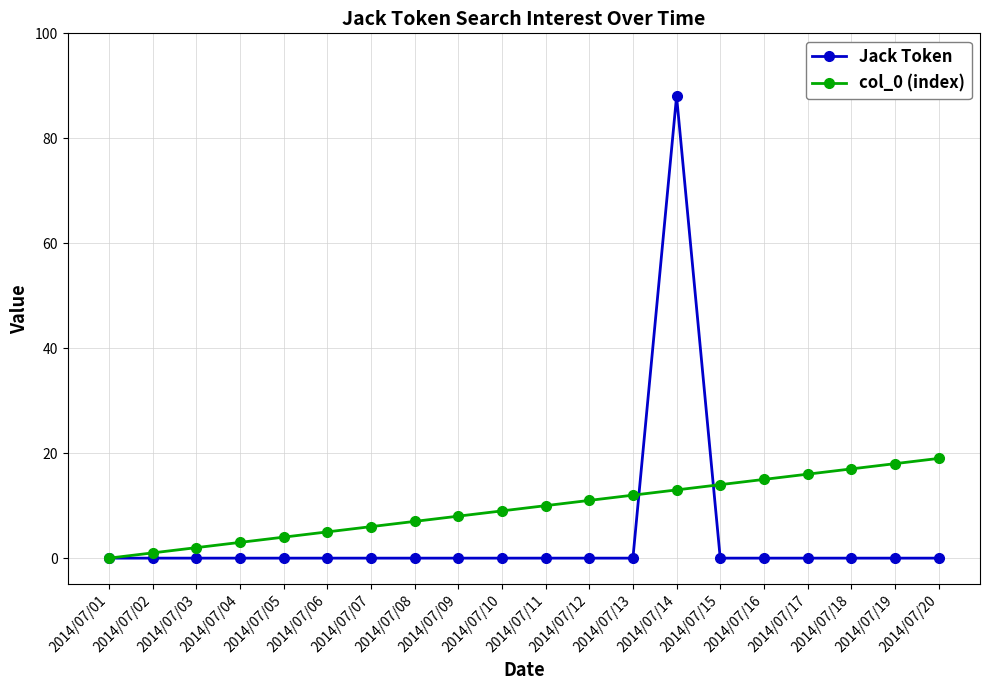

Is this an area chart (filled region under the line)?

No